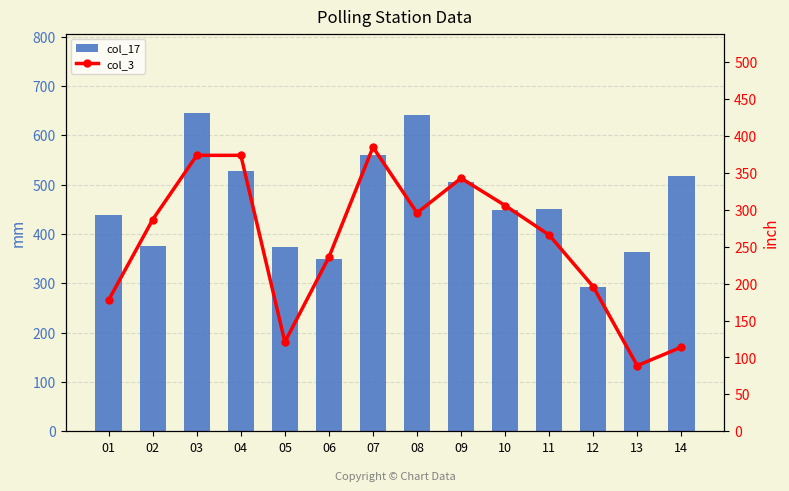

Reading right to left, list all the values displayed in this chart.

col_17: 14=518	13=363	12=293	11=450	10=449	09=506	08=642	07=560	06=349	05=374	04=528	03=645	02=376	01=438
col_3: 14=114	13=89	12=196	11=266	10=306	09=343	08=296	07=385	06=236	05=121	04=374	03=374	02=287	01=178